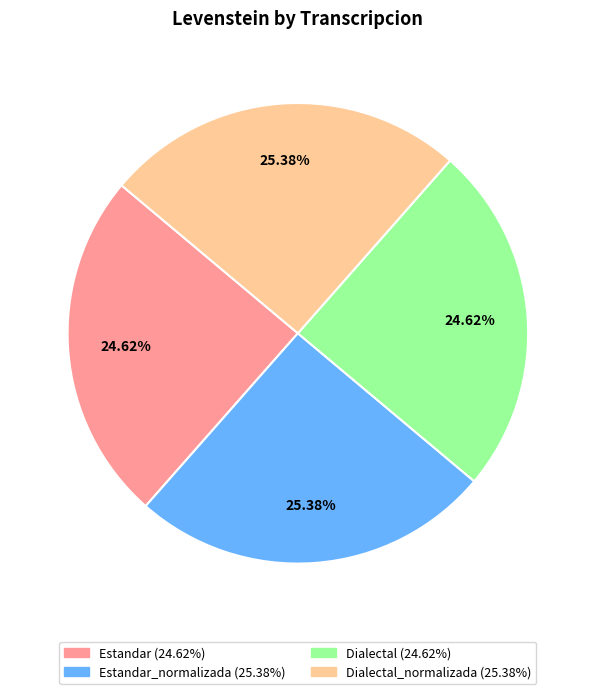

Is there a majority slice in this chart?

No